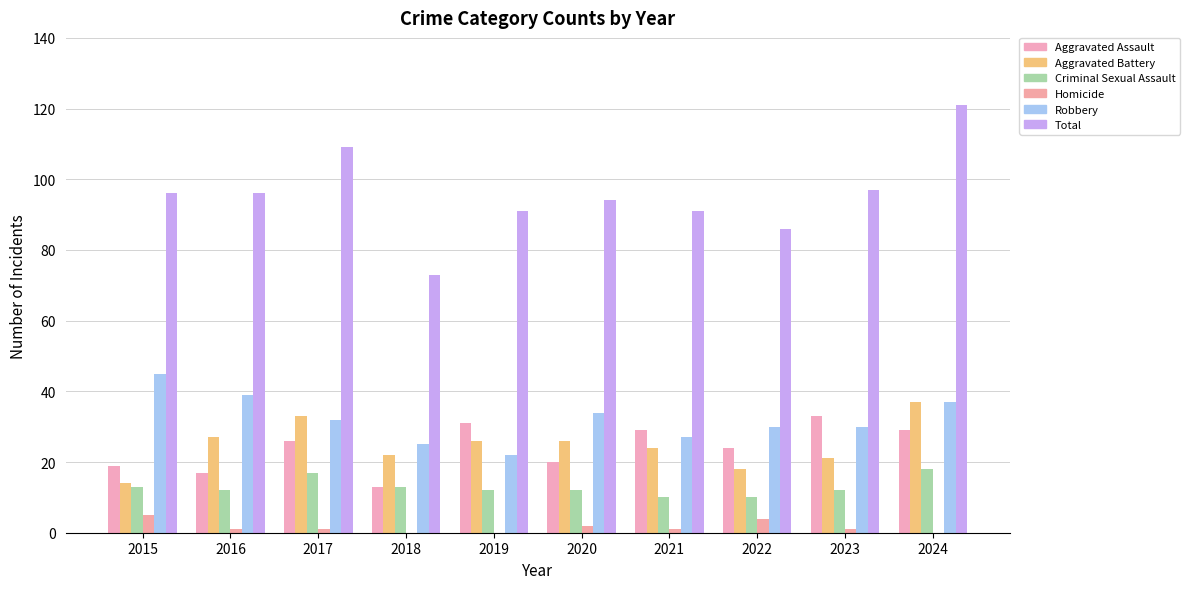

How many groups of bars are there?

10